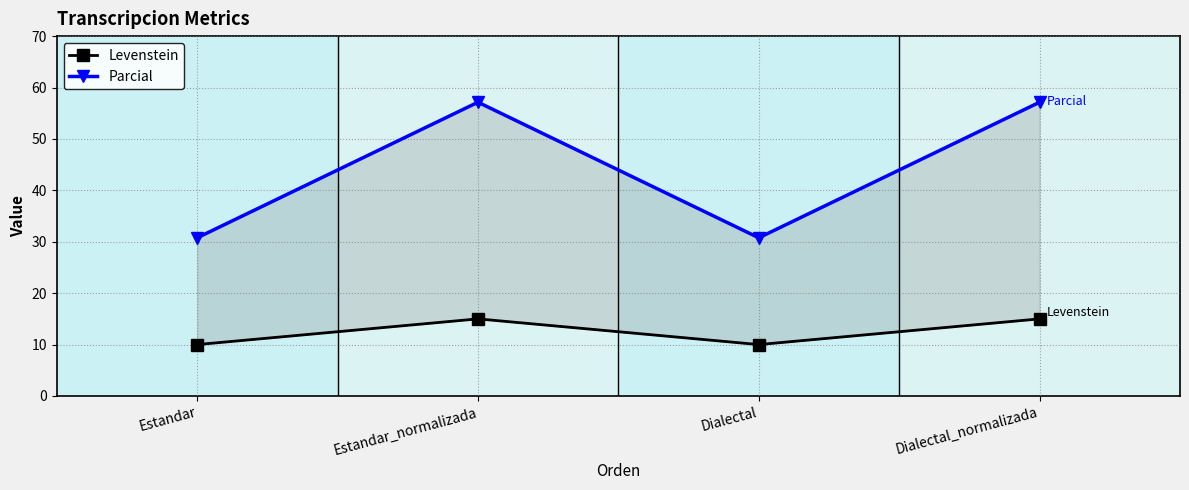

Rank the series at Dialectal from lowest to highest value.

Levenstein, Parcial